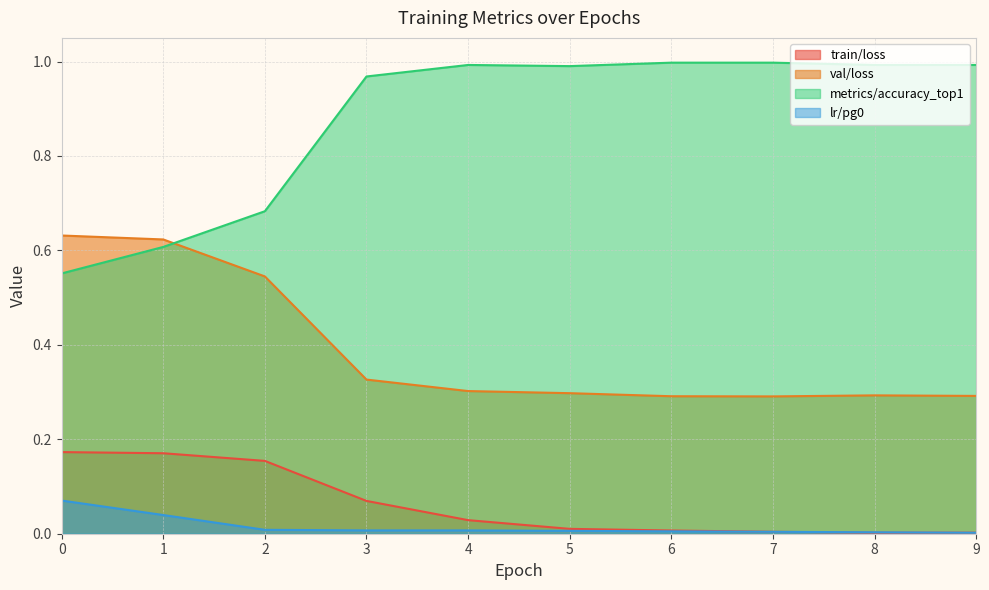

Which label corresponds to the largest value in the chart?

6